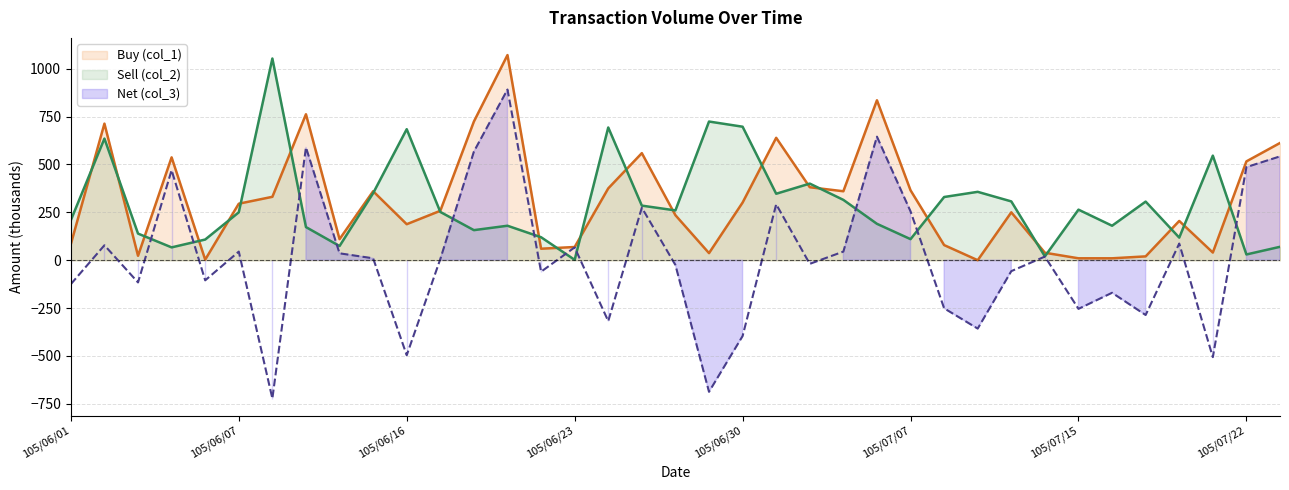

Which series has the largest total across all categories?

Buy (col_1)